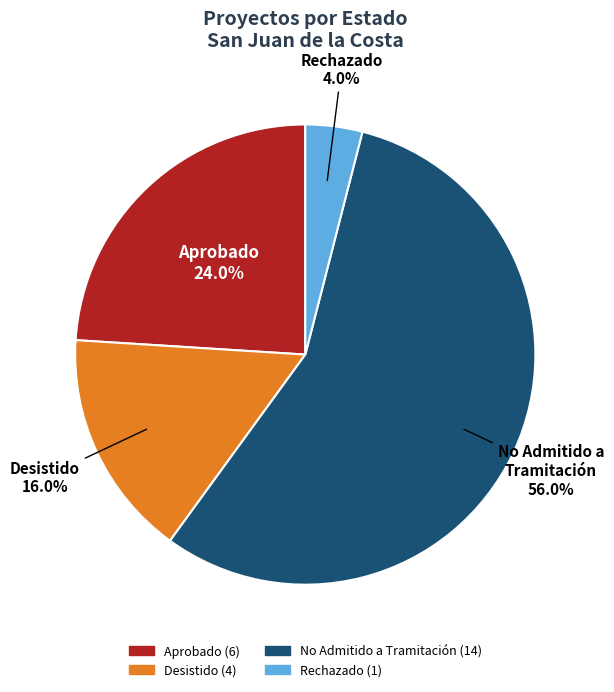

How many slices are in this pie chart?

2